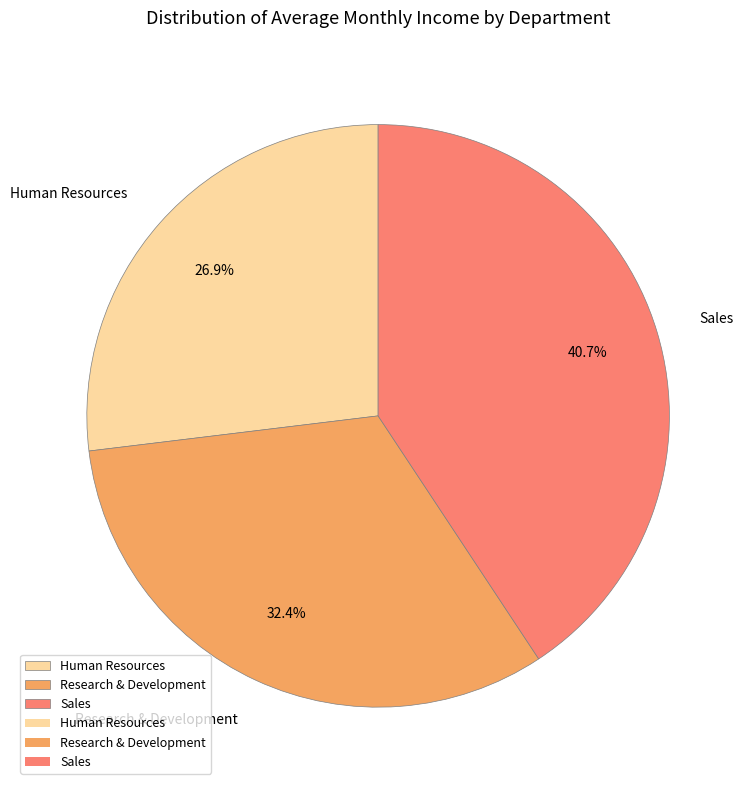

Rank the categories by value from lowest to highest.

Human Resources, Research & Development, Sales